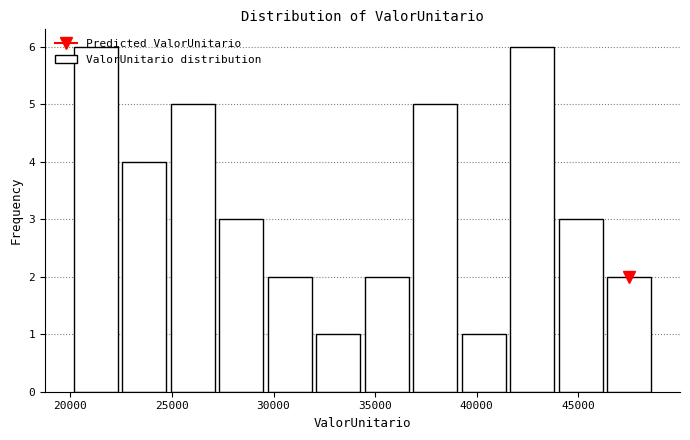

Reading left to right, list every bar in this chart as the range it spans on the x-axis followed by its height. Neither the bar edges nor the heights are printed on the chart, so give them approximately, as read against the axes.

20000 to 22500: 6
22500 to 25000: 4
25000 to 27000: 5
27000 to 29500: 3
29500 to 32000: 2
32000 to 34500: 1
34500 to 37000: 2
37000 to 39000: 5
39000 to 41500: 1
41500 to 44000: 6
44000 to 46500: 3
46500 to 48500: 2